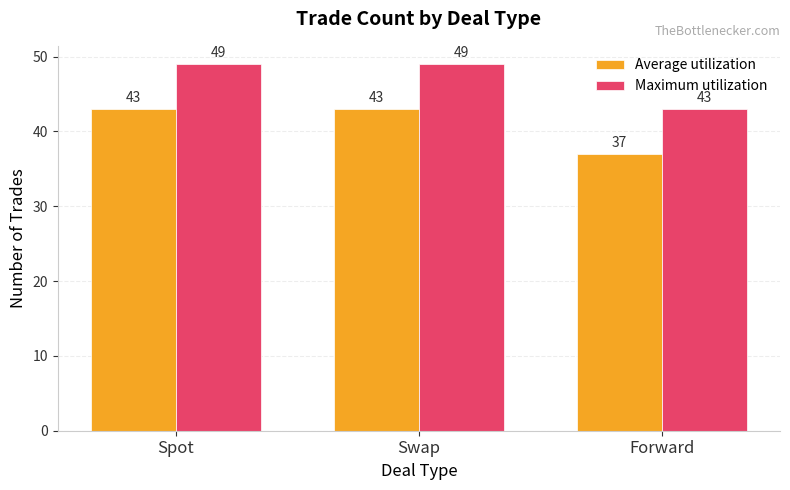

Reading left to right, list all the values displayed in this chart.

Average utilization: 43	43	37
Maximum utilization: 49	49	43